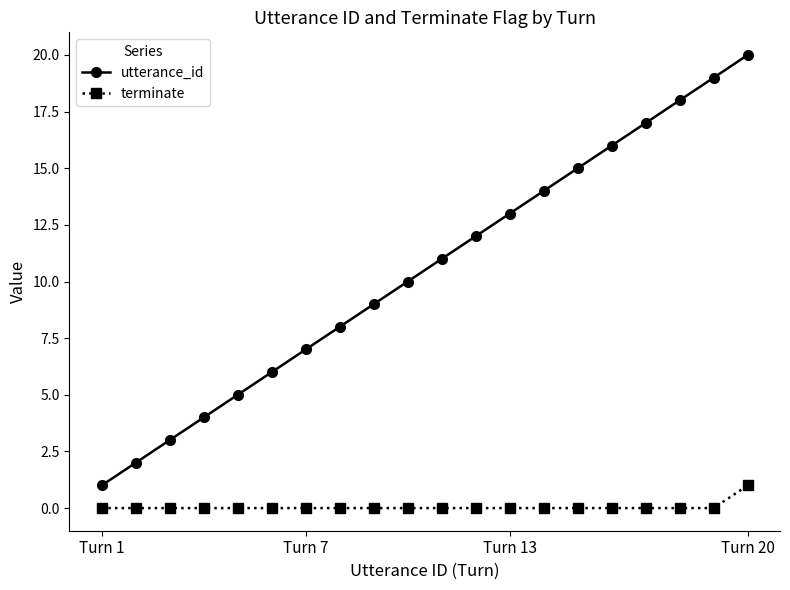

Which series has the largest total across all categories?

utterance_id